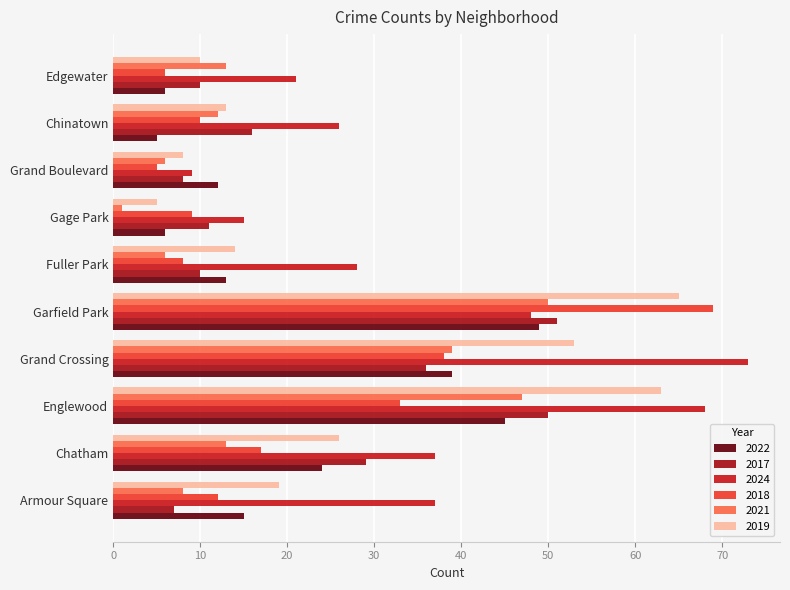

How many categories are shown in the chart?

10